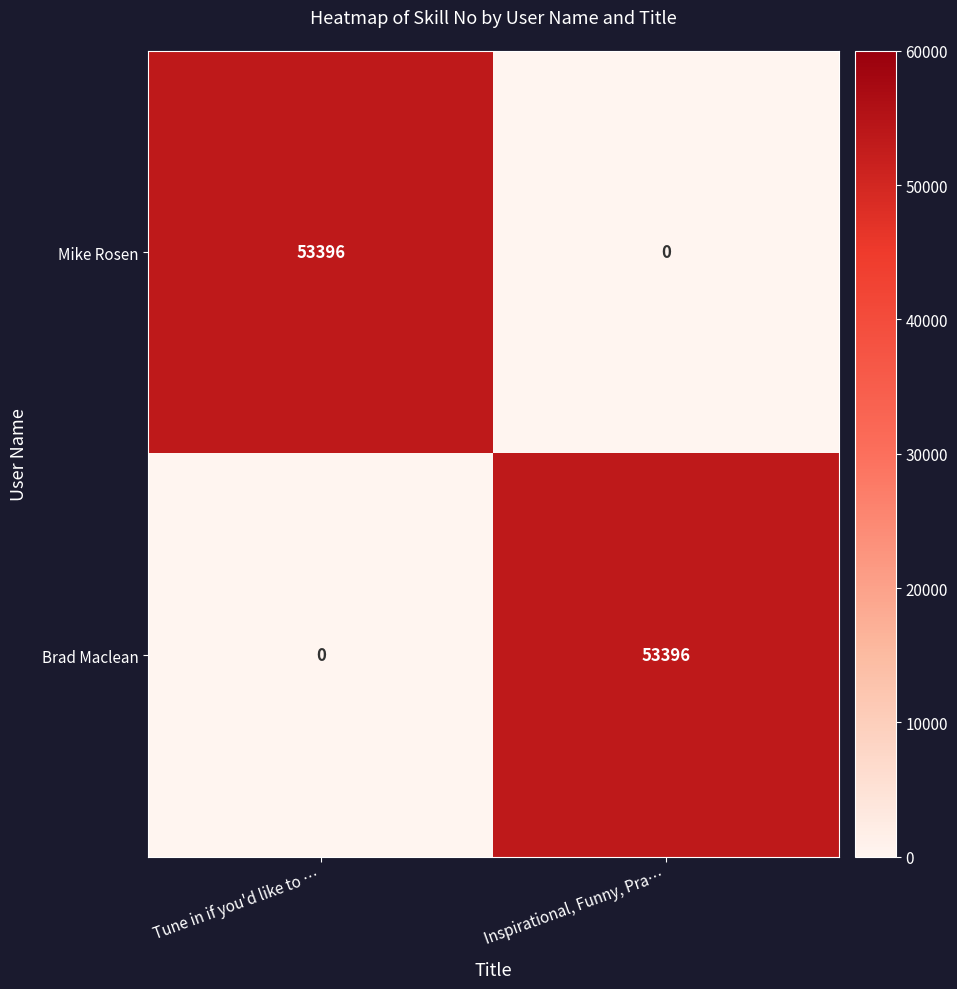

Reading right to left, list all the values displayed in this chart.

Mike Rosen: 0	53396
Brad Maclean: 53396	0